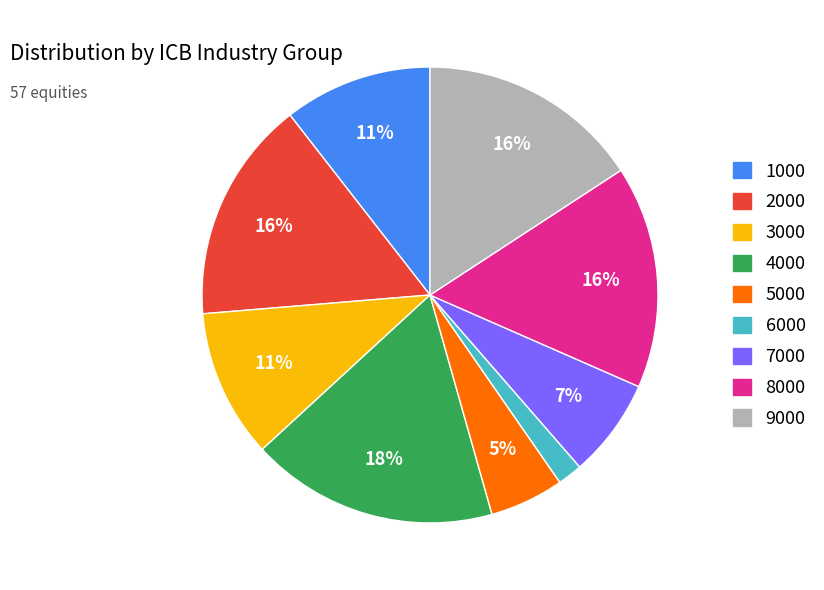

How many slices are in this pie chart?

9